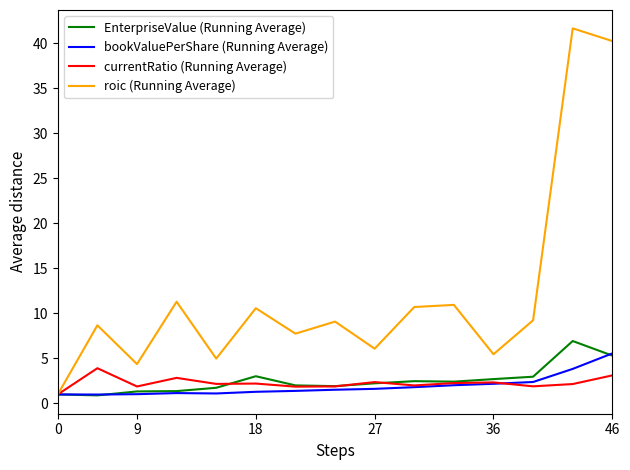

What is the maximum value shown in the chart?

41.7